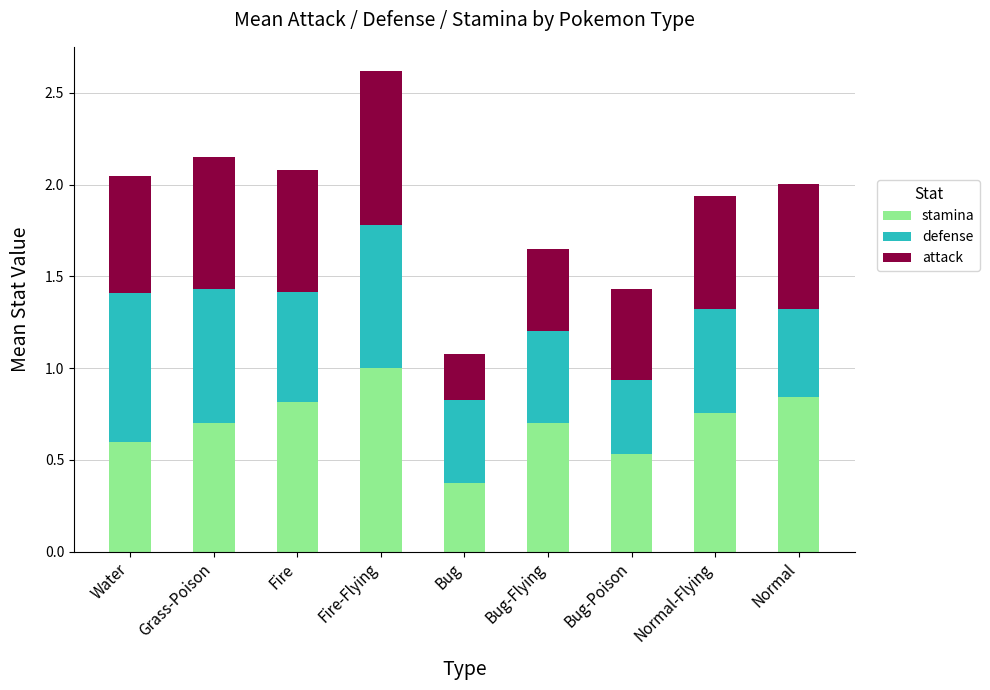

The stamina series shows 0.8 at Normal-Flying. True or false?

True